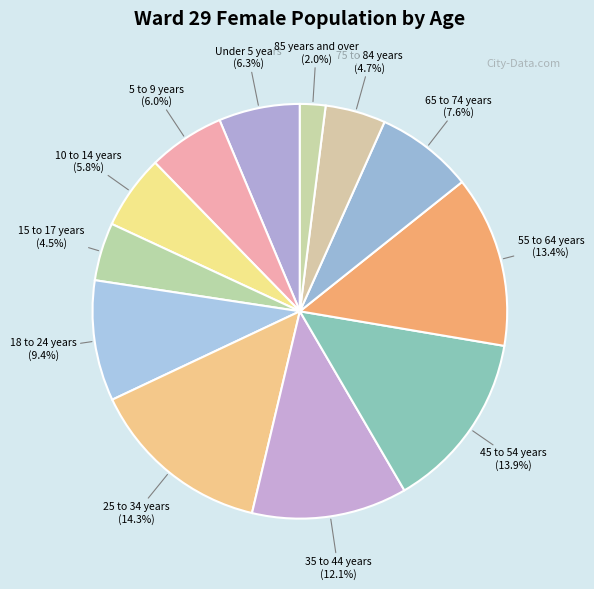

What percentage is the 25 to 34 years slice, to the nearest percent?

14%